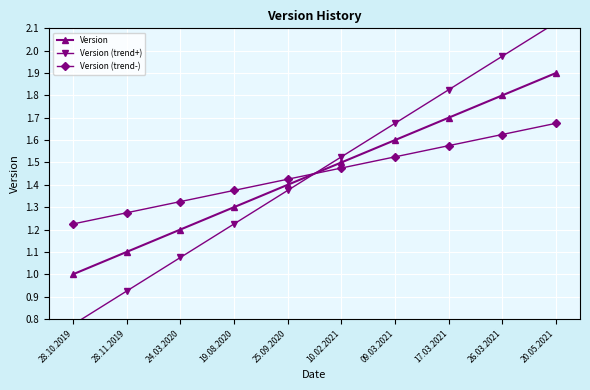

How many intersections are there between Version (trend+) and Version?

1